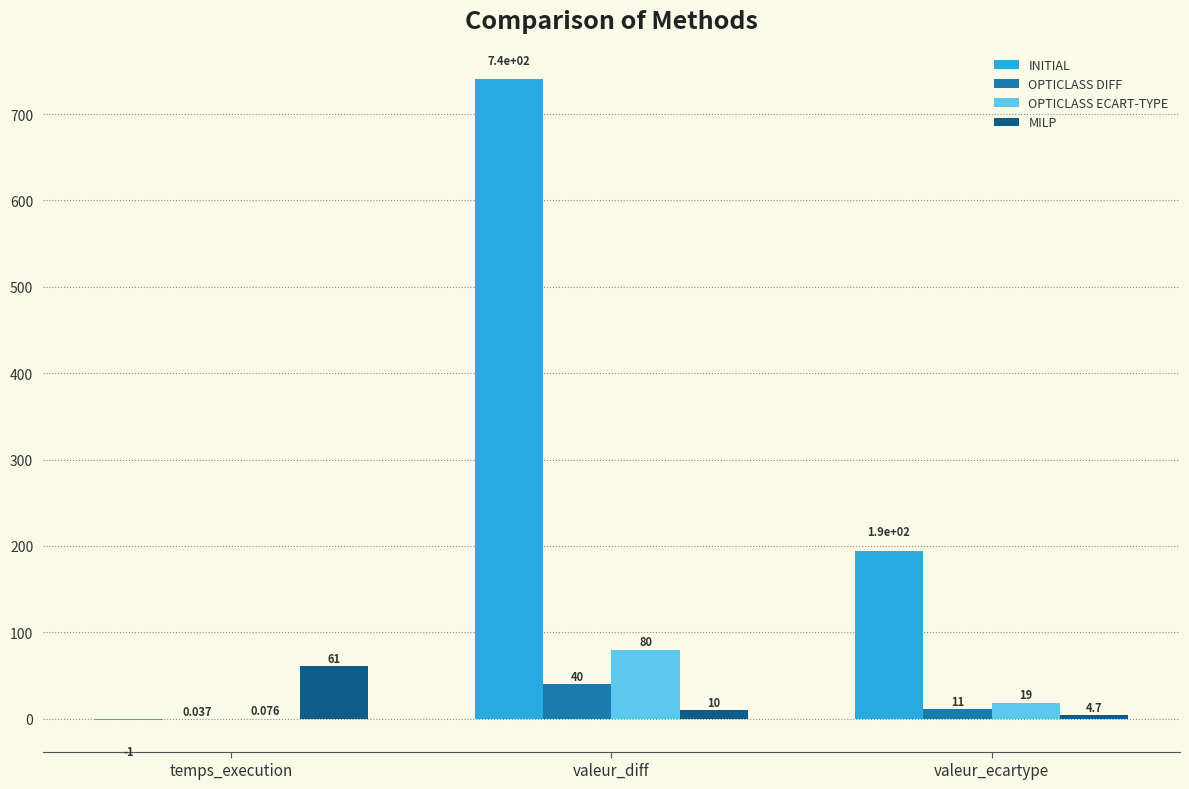

Which series changed the most between temps_execution and valeur_ecartype?

INITIAL